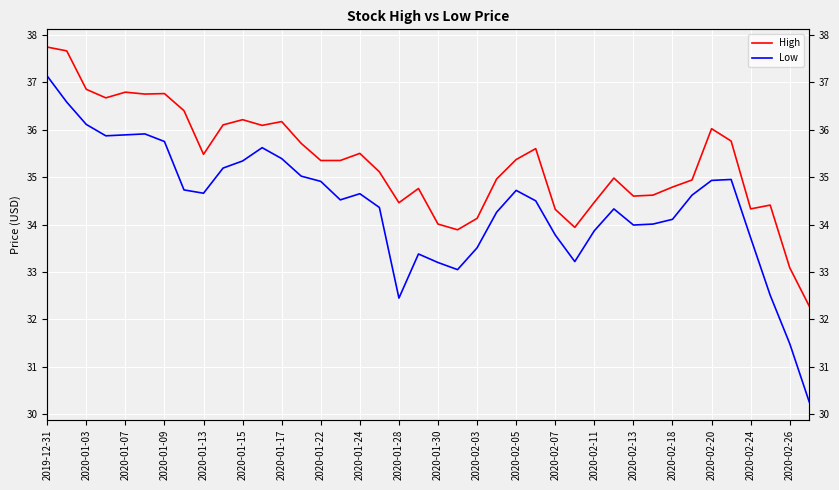

How many lines are shown in the chart?

2